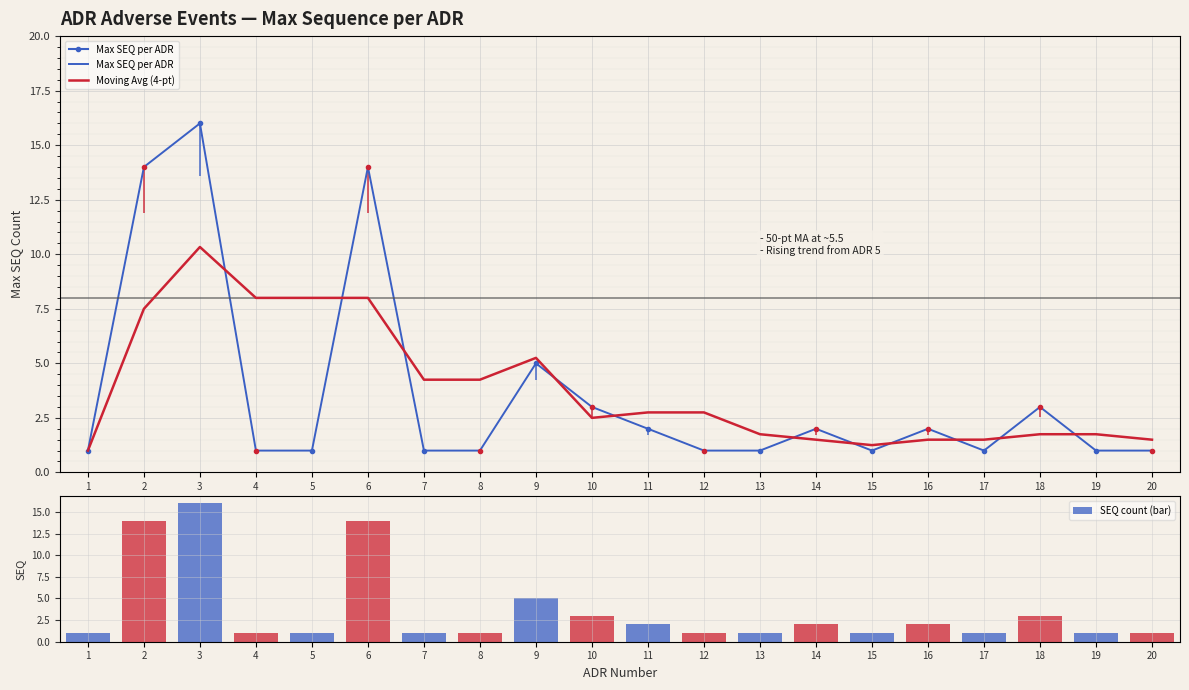

What is the smallest value displayed?

1.0